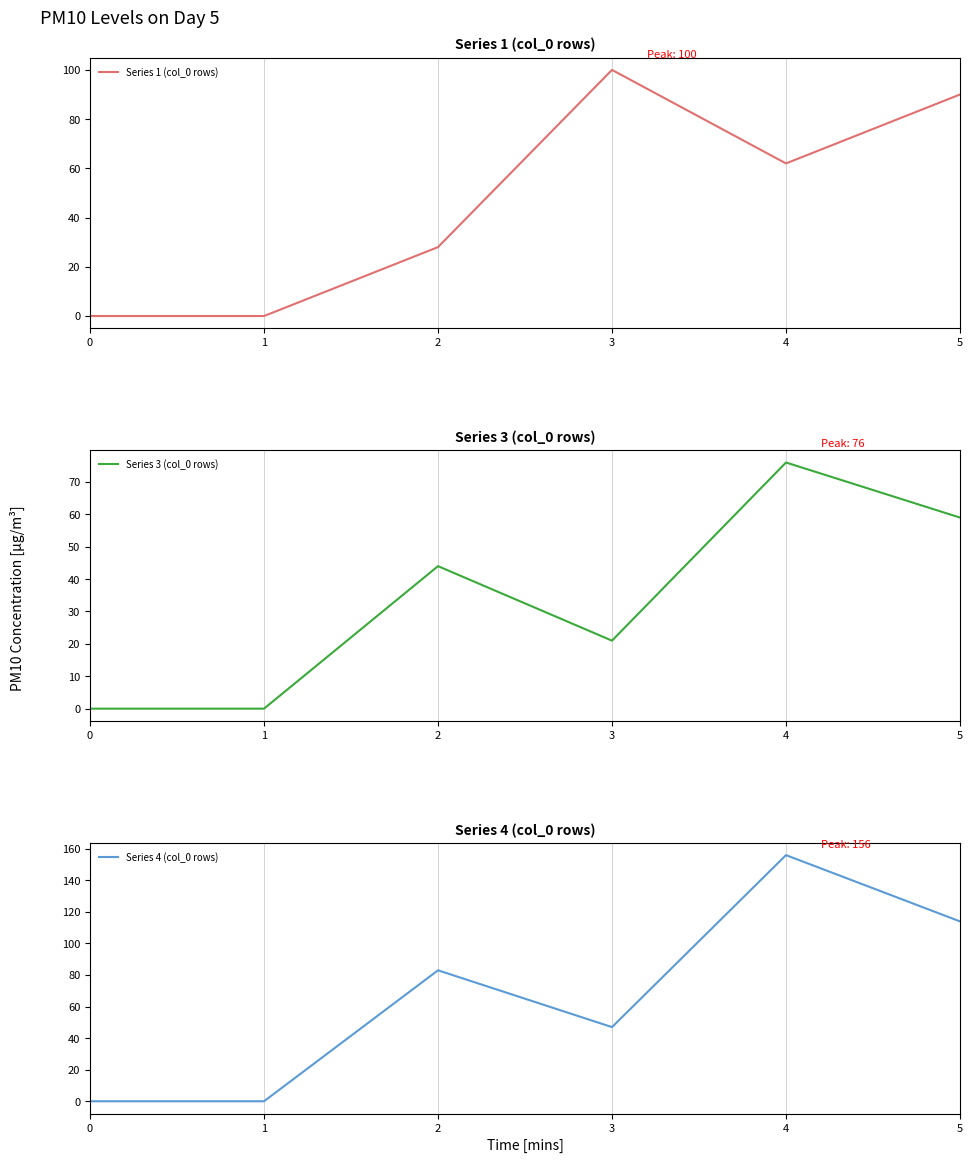

List the labels in order of Series 1 (col_0 rows) value, smallest first.

0, 1, 2, 4, 5, 3